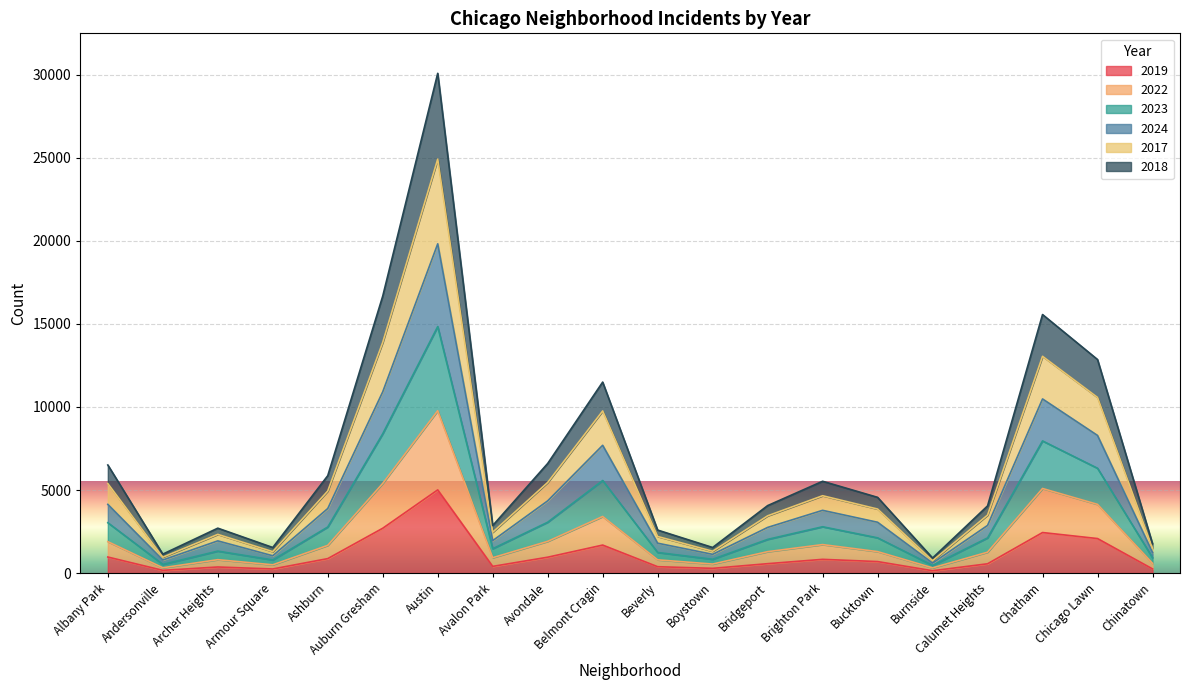

What position from the right is Armour Square?

17